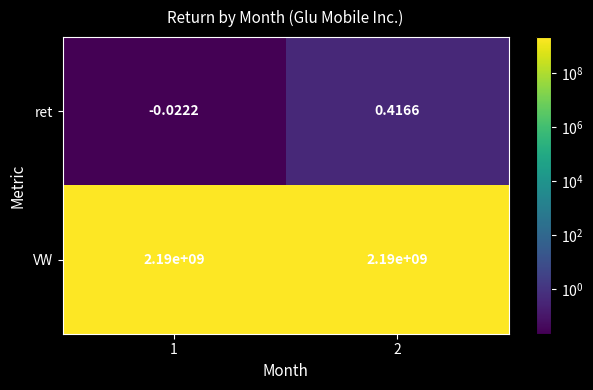

At 1, list the series in order from smallest to largest.

ret, VW